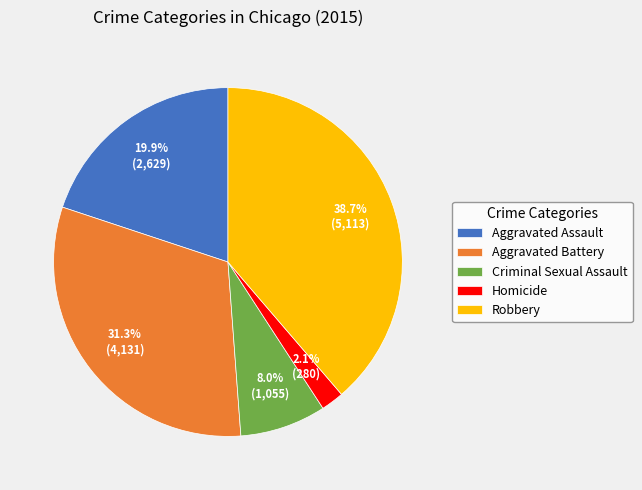

To the nearest percent, what is the average slice percentage?

20%